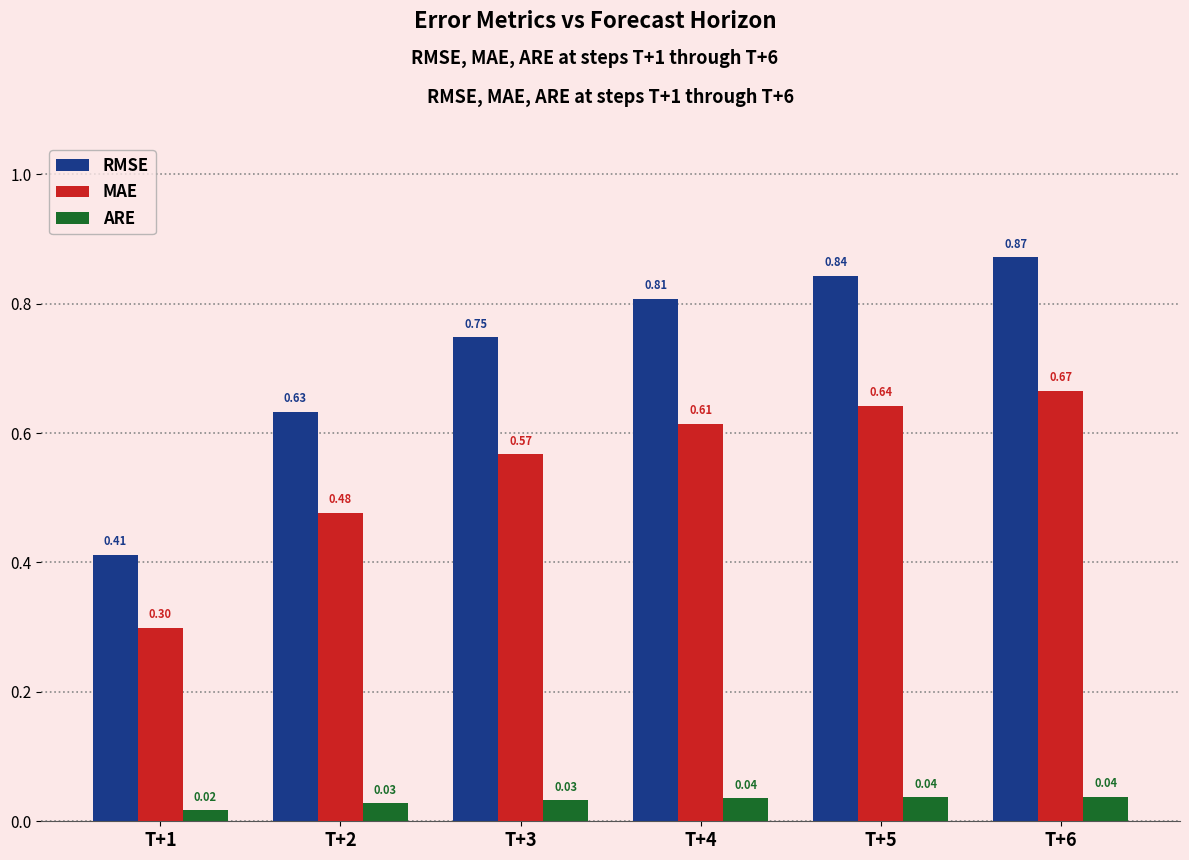

Which series has the largest range (max minus min)?

RMSE